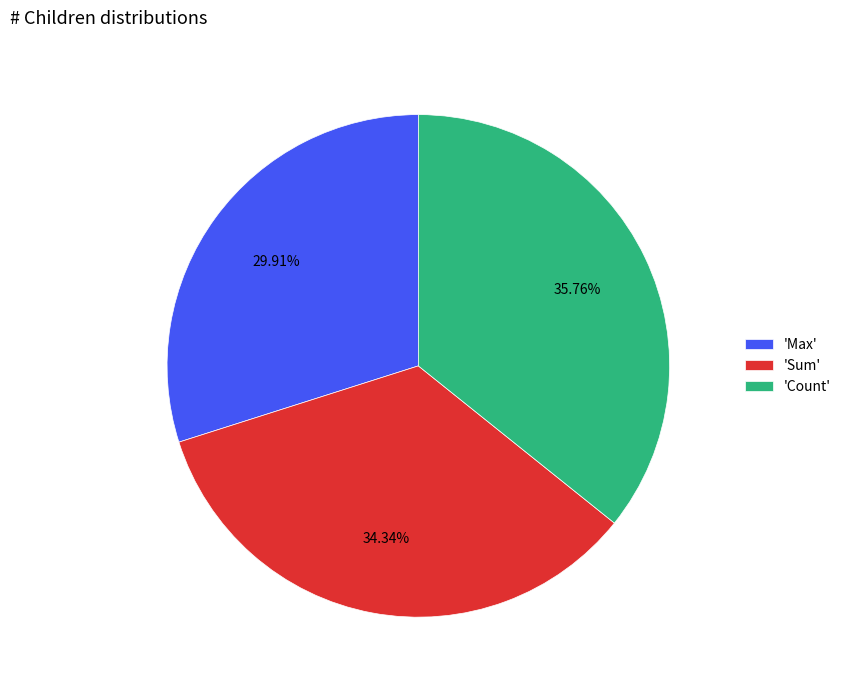

Which category has the biggest portion of the pie?

'Count'